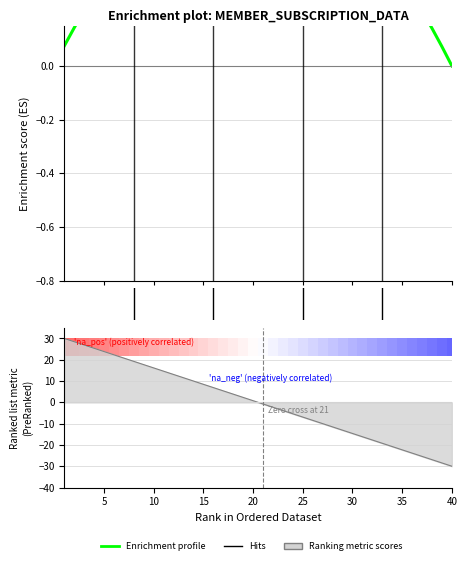

How many data points are above 0?

39